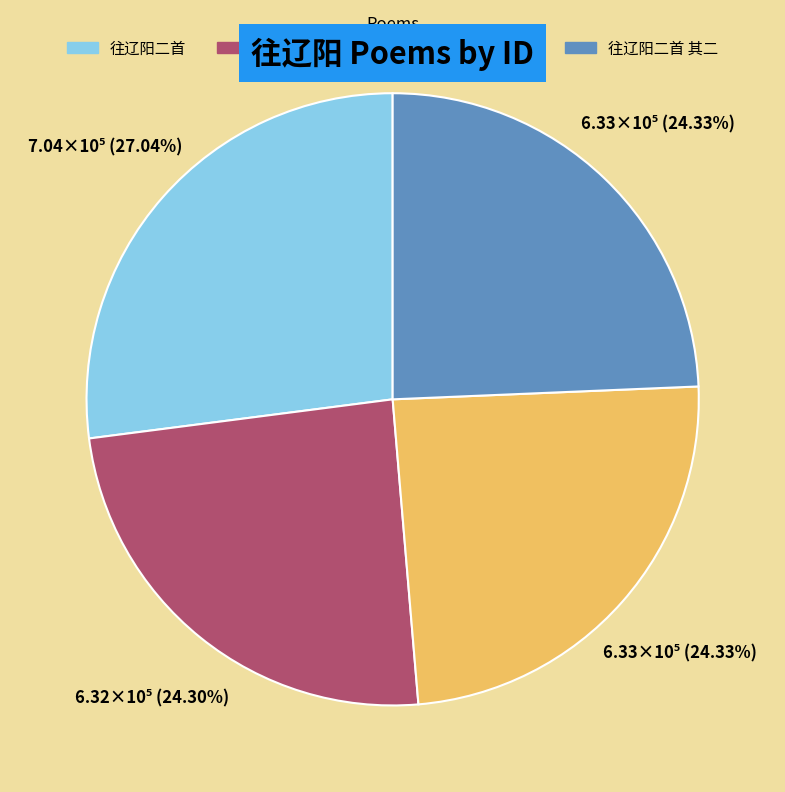

Is there any slice that represents more than half of the pie?

No